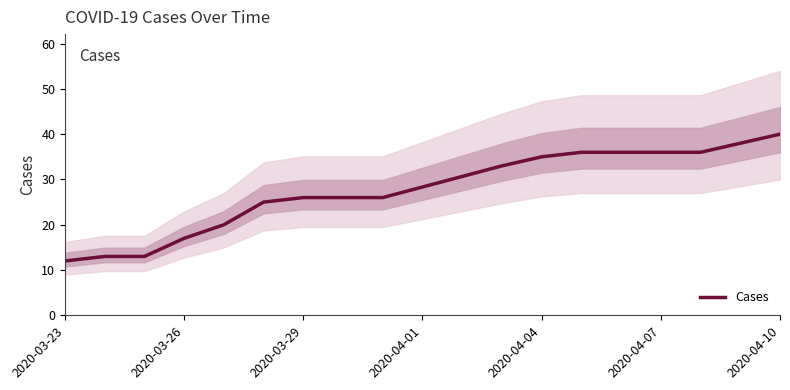

How many lines are shown in the chart?

1